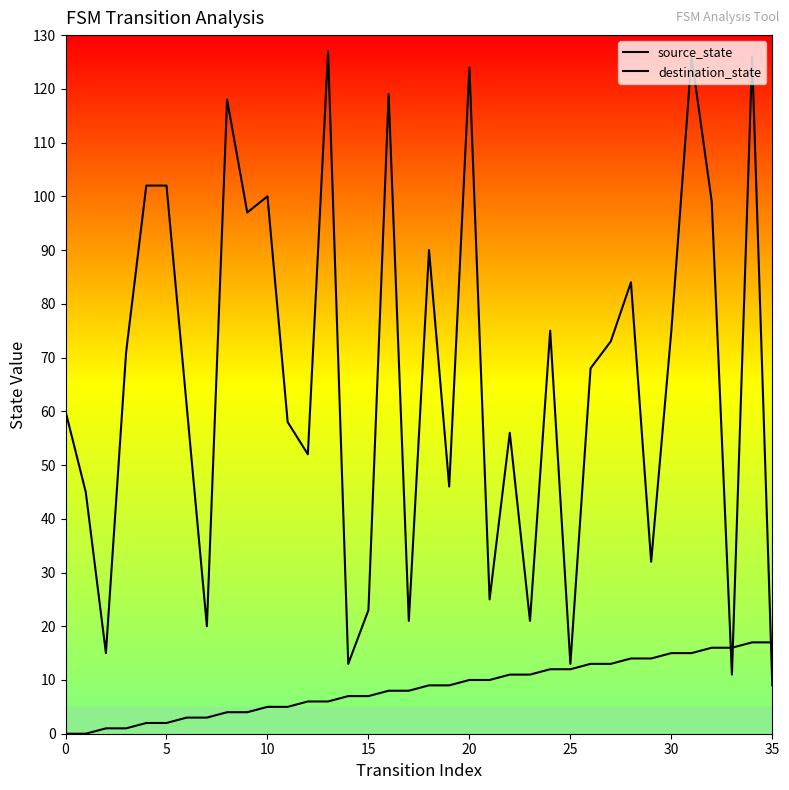

What are all the series names shown in the legend?

source_state, destination_state